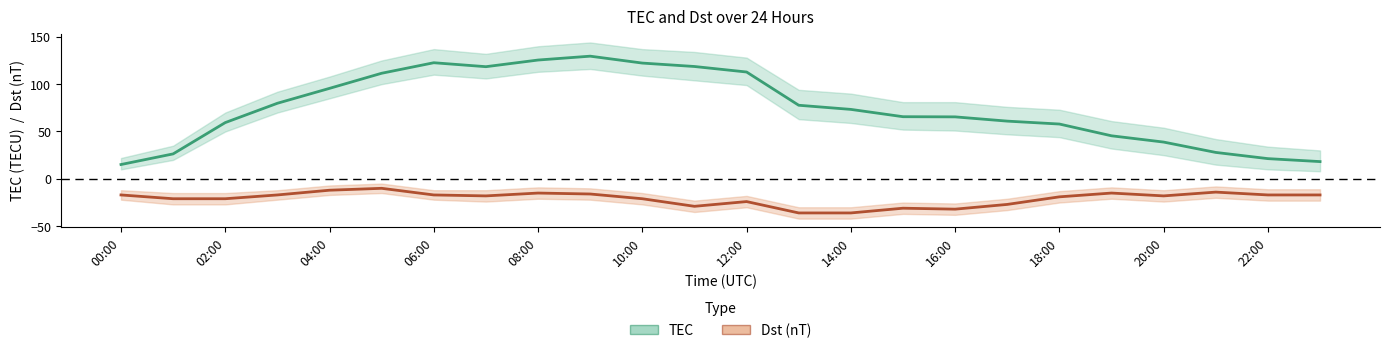

At how many categories does at least one series exceed -34?

24